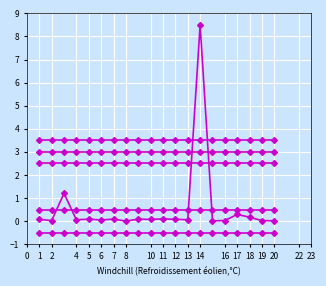

How many lines are shown in the chart?

6